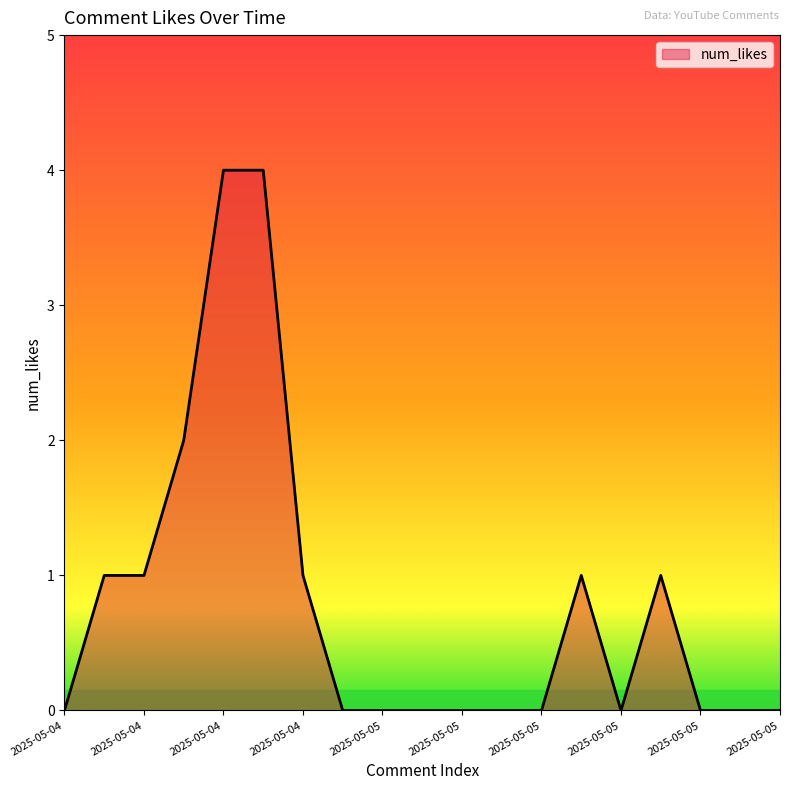

Count the values in the range 0 to 1.

16